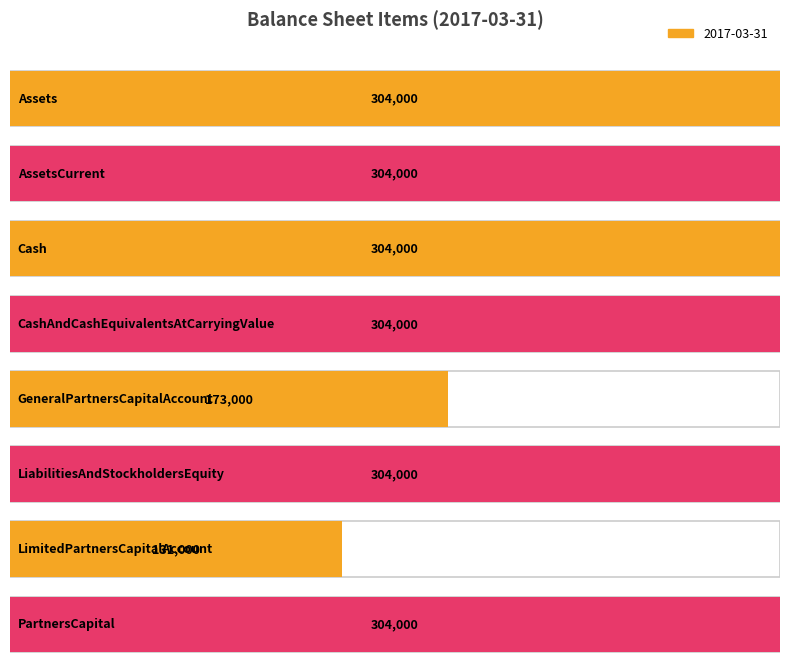

Between AssetsCurrent and PartnersCapital, which is larger?

AssetsCurrent